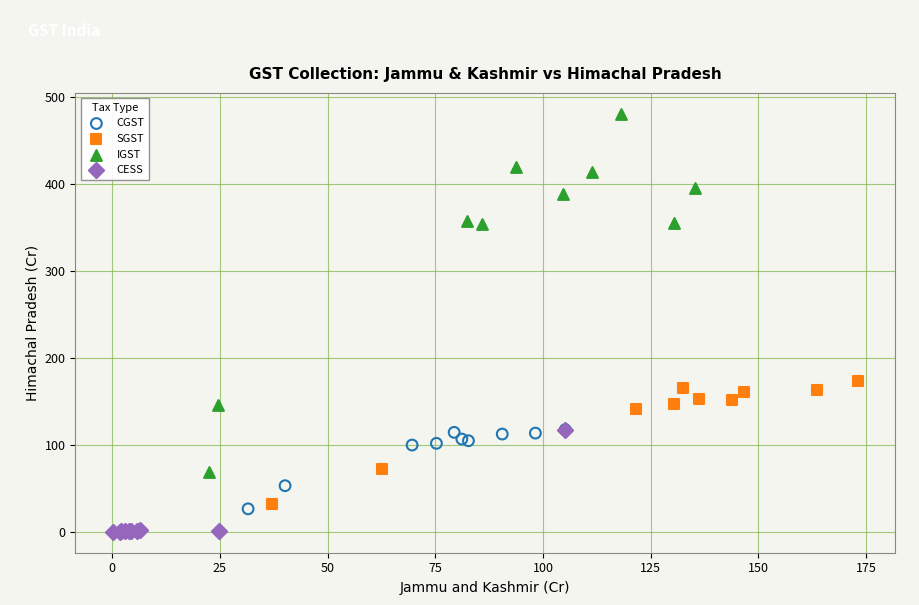

Which series contains the highest Y value?

IGST